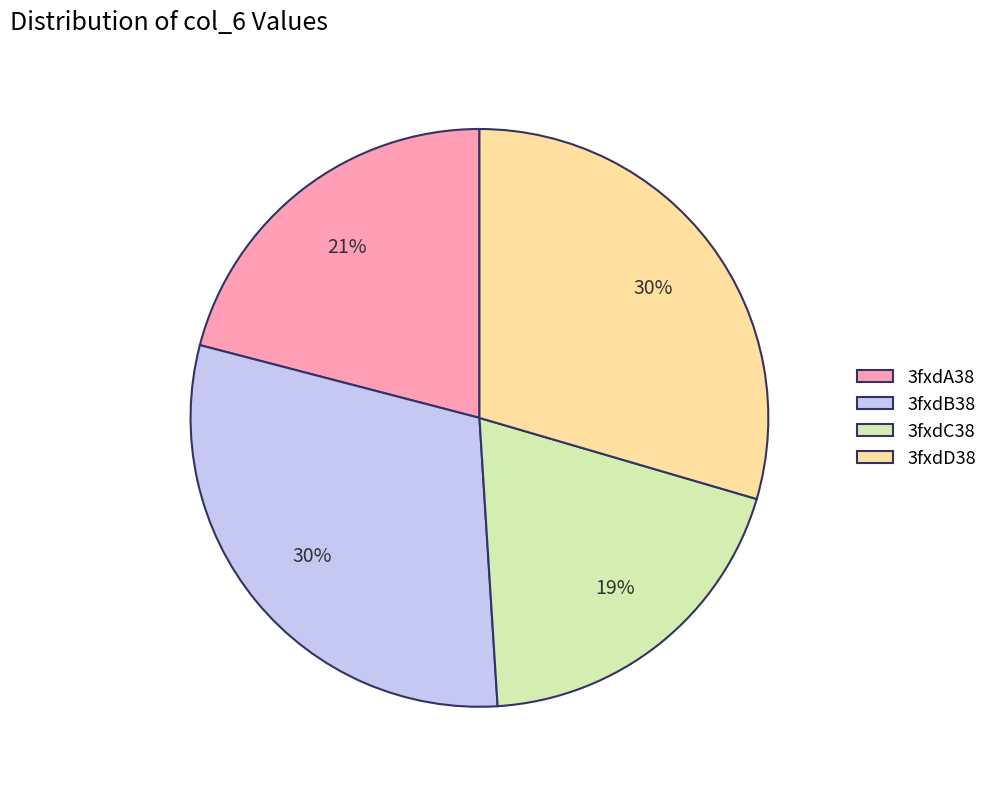

Combined, do 3fxdB38 and 3fxdA38 account for over 50%?

Yes